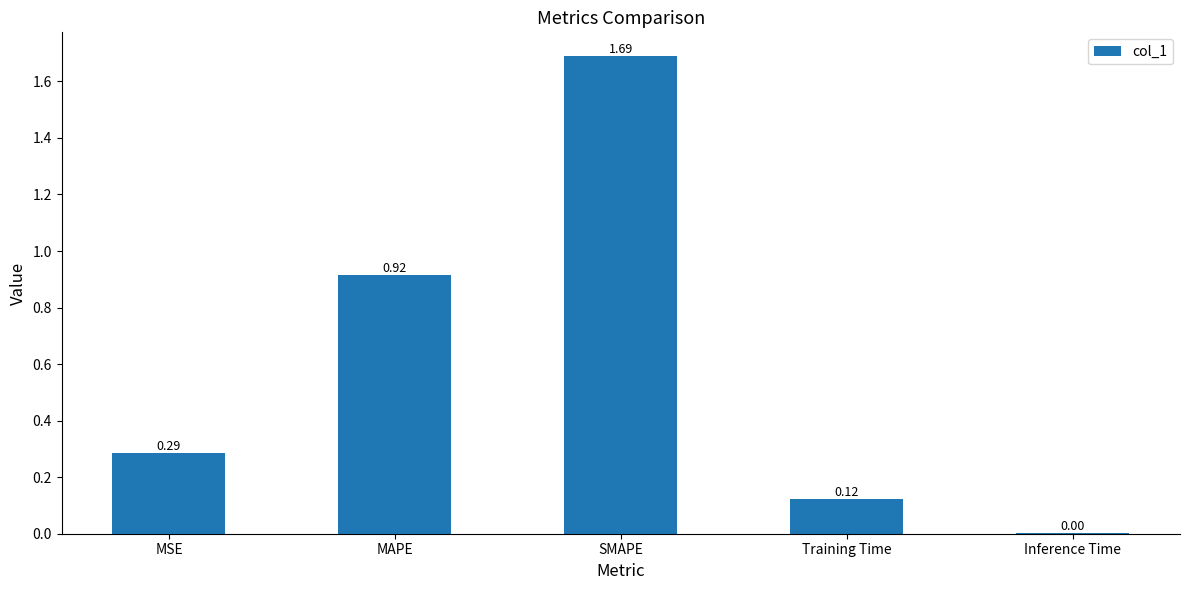

Which label corresponds to the largest value in the chart?

SMAPE